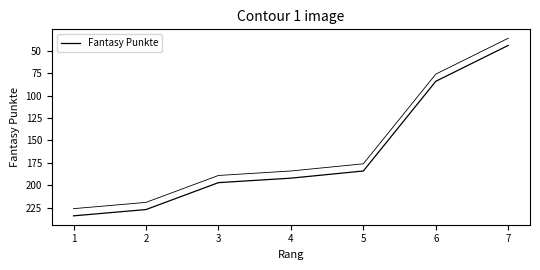

What is the average value?

166